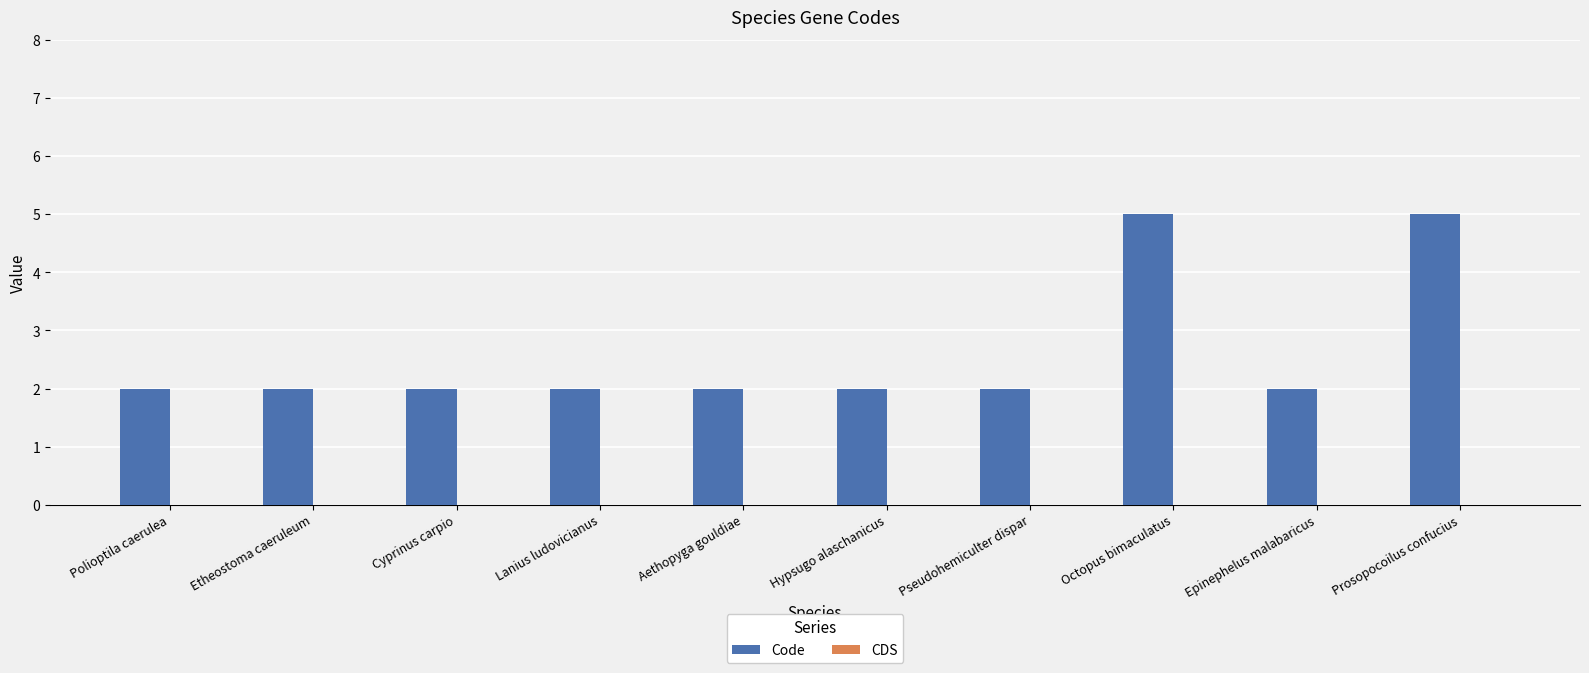

How many distinct data groups are displayed?

1